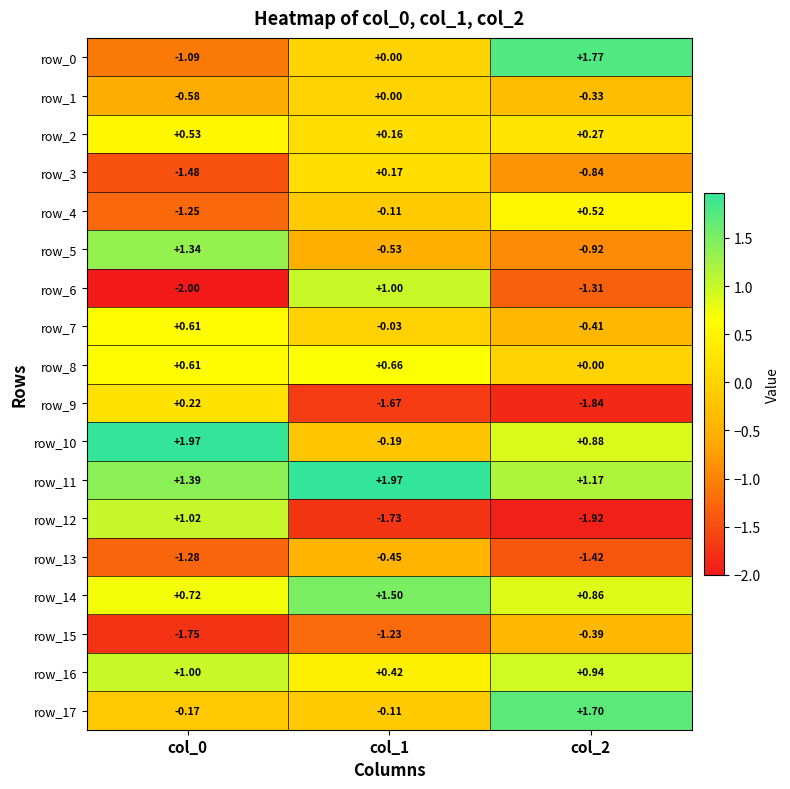

Between col_1 and col_2, which series saw the biggest shift?

row_6